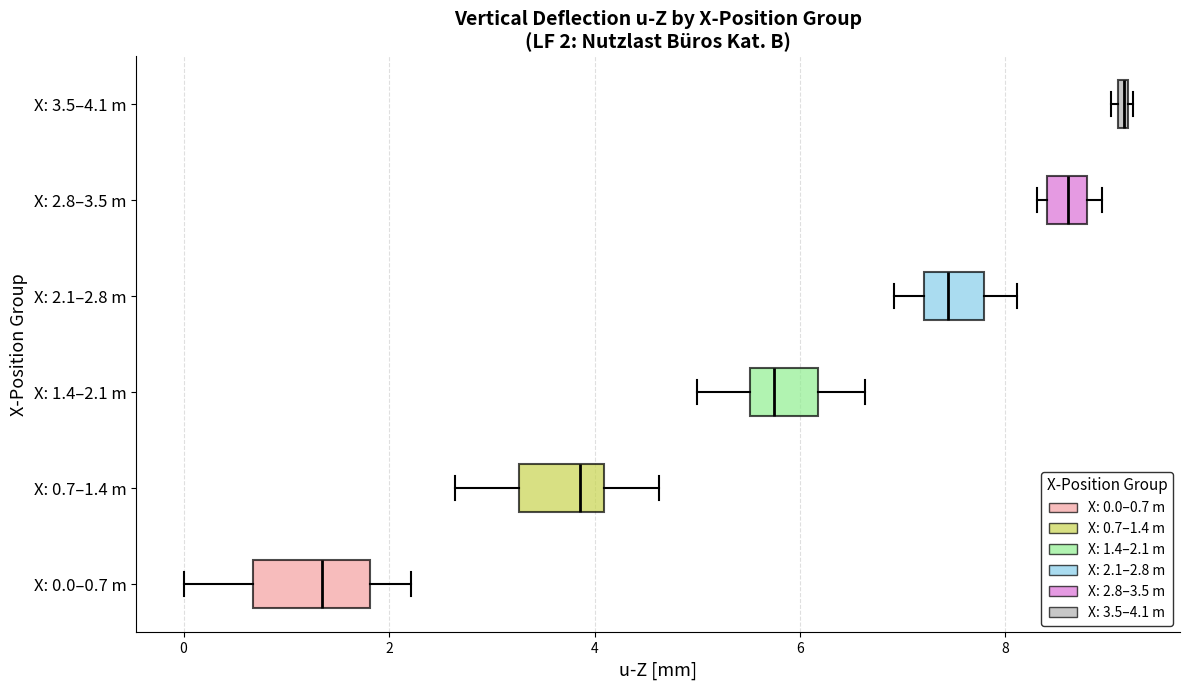

Which box is the widest, from its left edge to its right edge?

X: 0.0–0.7 m